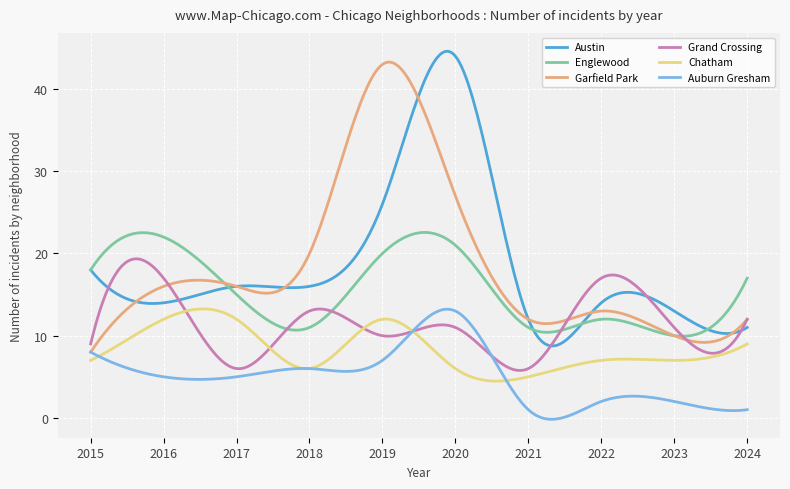

What is the average value of the Austin series?

18.7